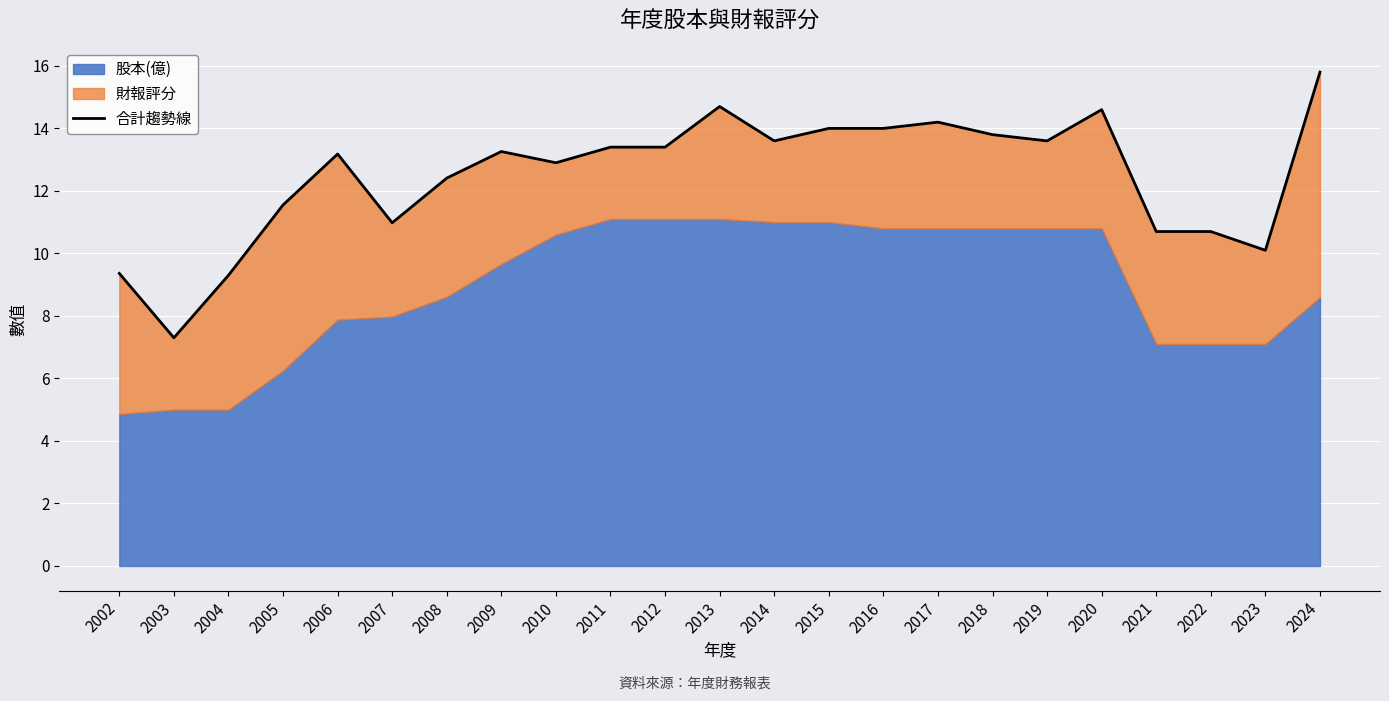

At which label is the value closest to 11?

2007